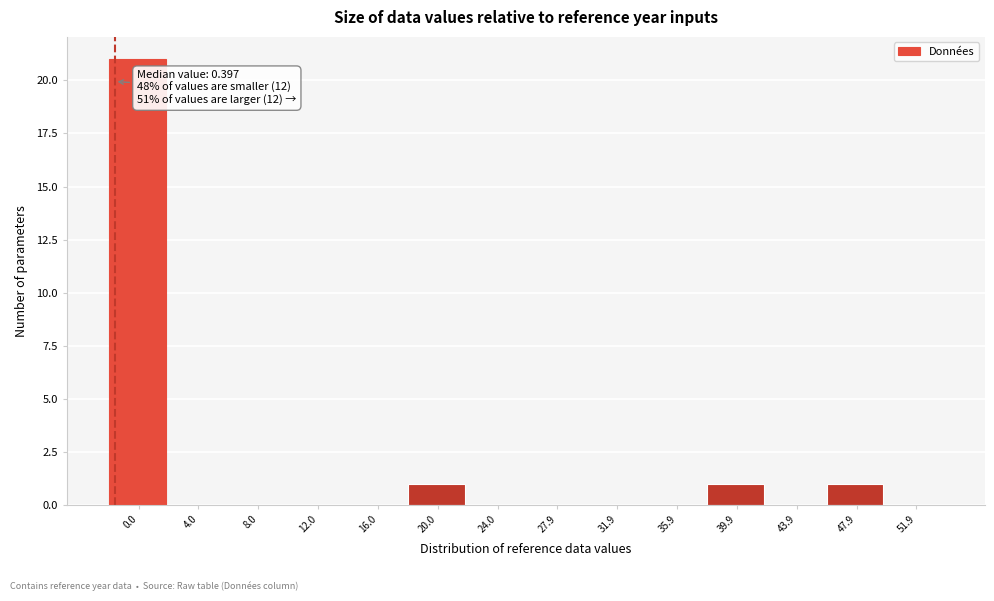

Reading right to left, transcribe all the data shown in this chart.

51.9=0	47.9=1	43.9=0	39.9=1	35.9=0	31.9=0	27.9=0	24.0=0	20.0=1	16.0=0	12.0=0	8.0=0	4.0=0	0.0=21